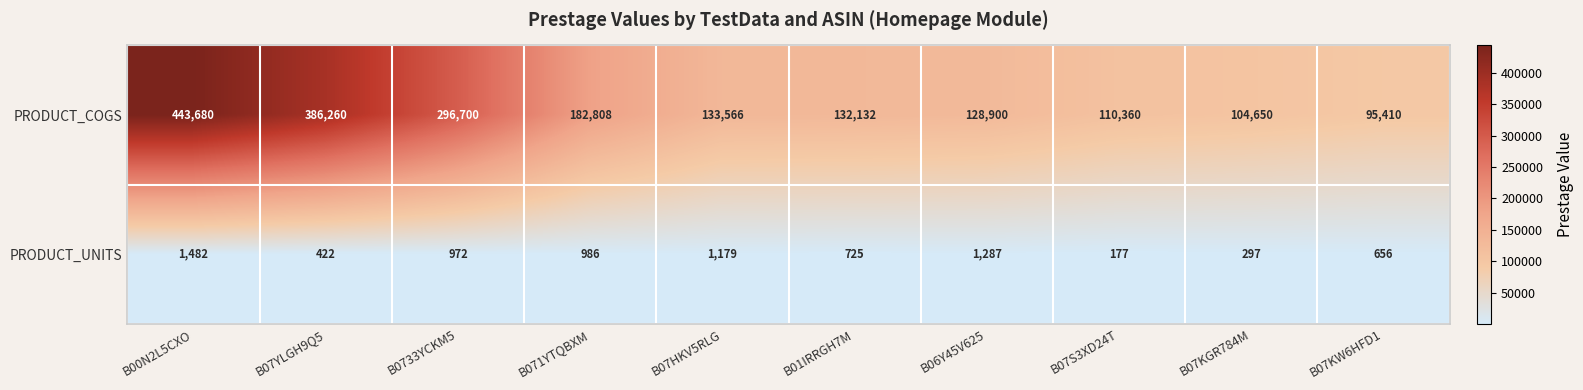

At which label does PRODUCT_UNITS reach its minimum?

B07S3XD24T